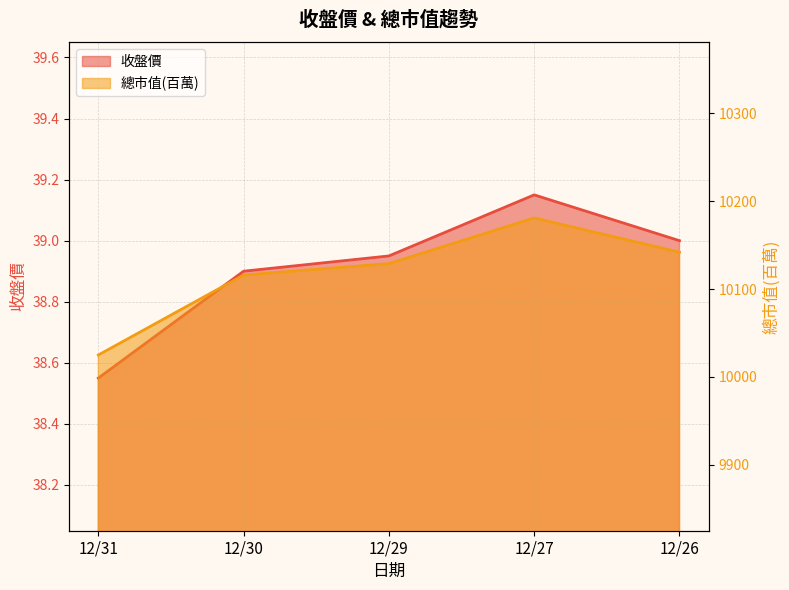

What are all the series names shown in the legend?

收盤價, 總市值(百萬)